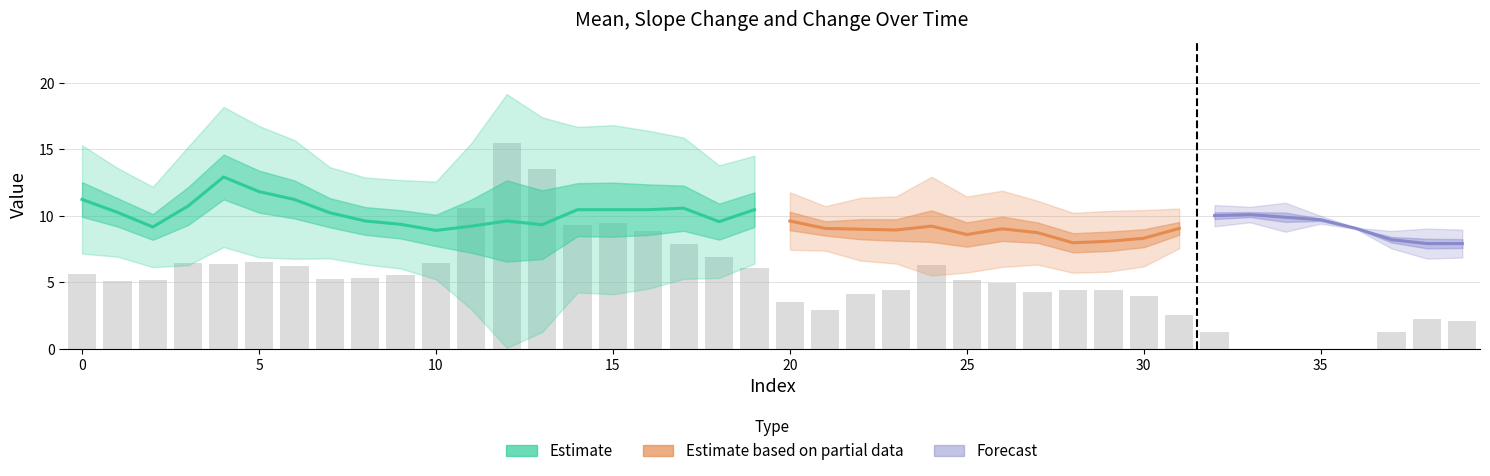

Is it true that slp equals 0.0 at 25?

False